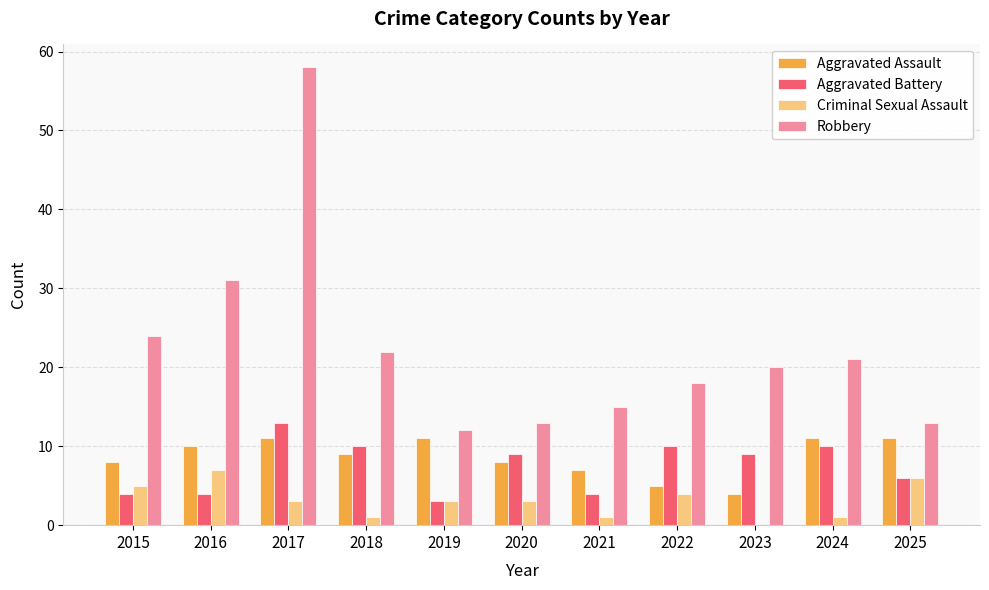

What is the average value of the Robbery series?

22